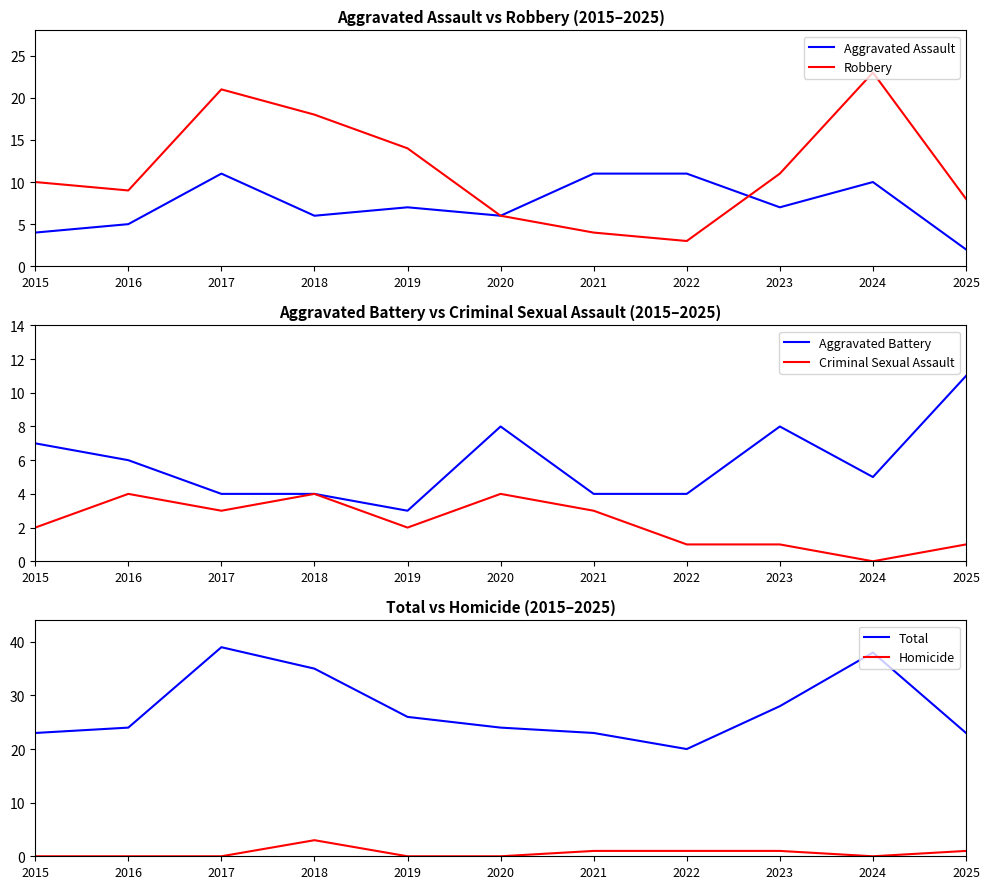

At 2022, list the series in order from largest to smallest.

Total, Aggravated Assault, Aggravated Battery, Robbery, Criminal Sexual Assault, Homicide